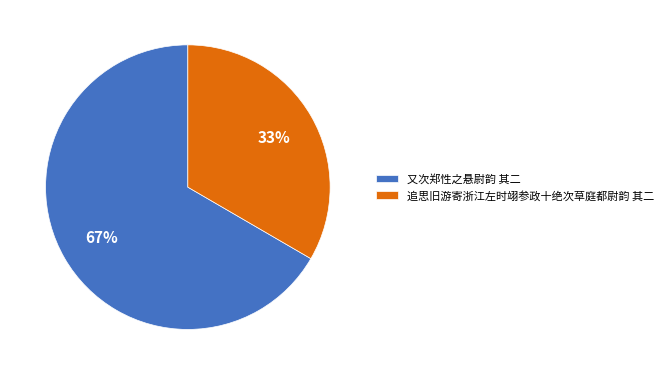

The 追思旧游寄浙江左时翊参政十绝次草庭都尉韵 其二 slice represents 33% of the pie. True or false?

True